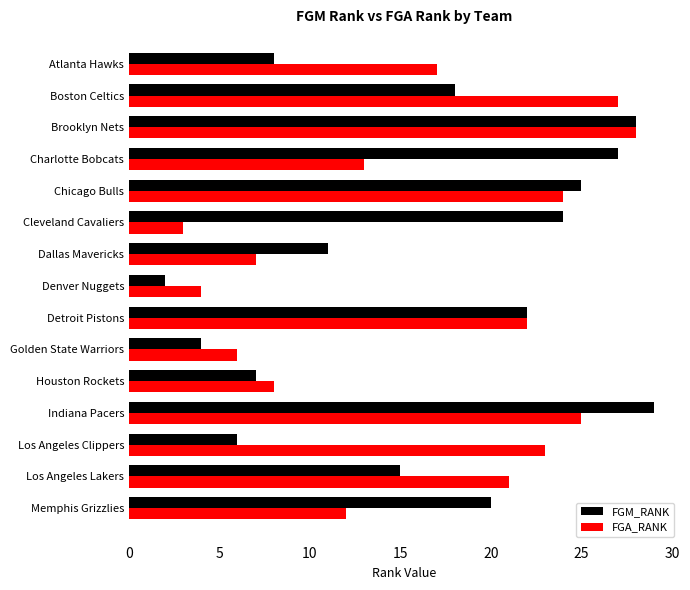

Which series has the widest spread of values?

FGM_RANK